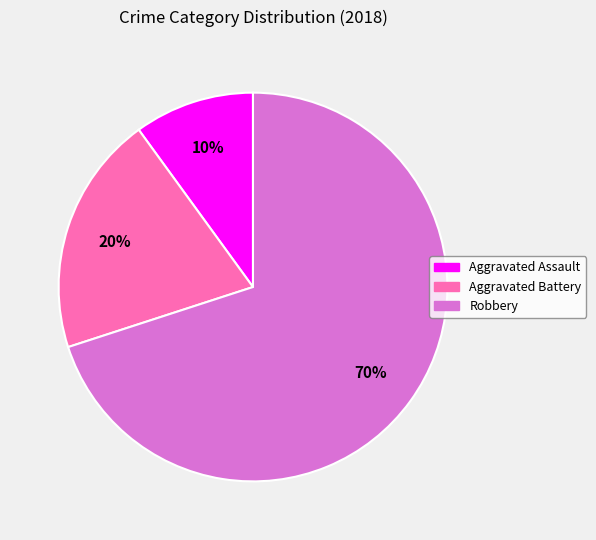

To the nearest percent, what is the combined percentage of Robbery and Aggravated Battery?

90%